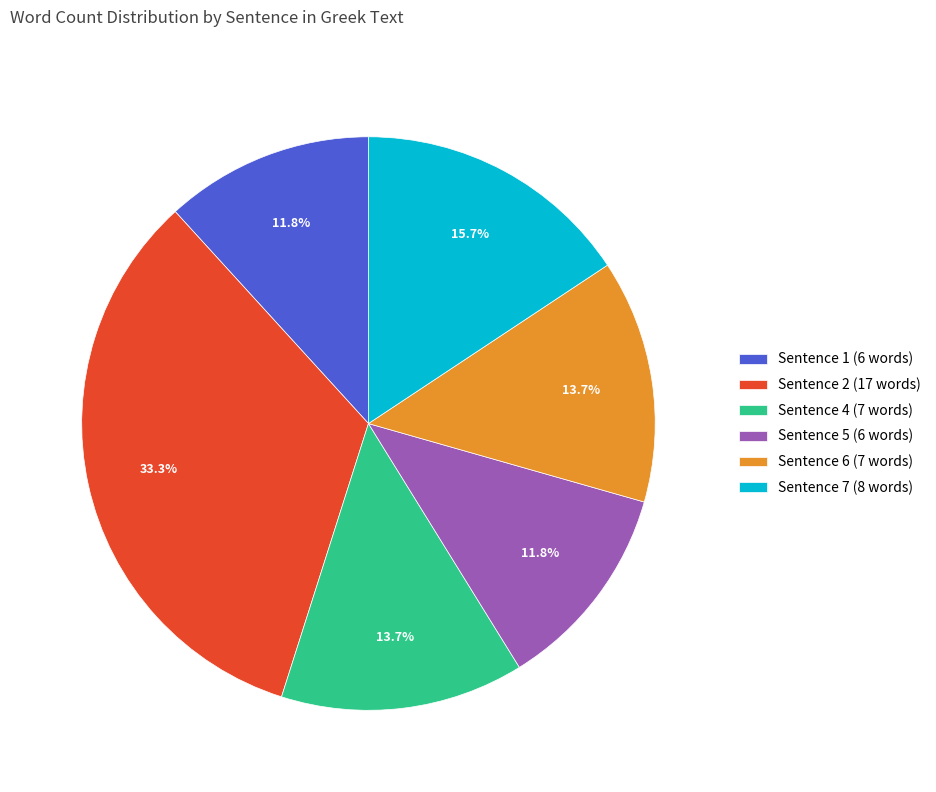

Combined, do Sentence 7 (8 words) and Sentence 4 (7 words) account for over 50%?

No